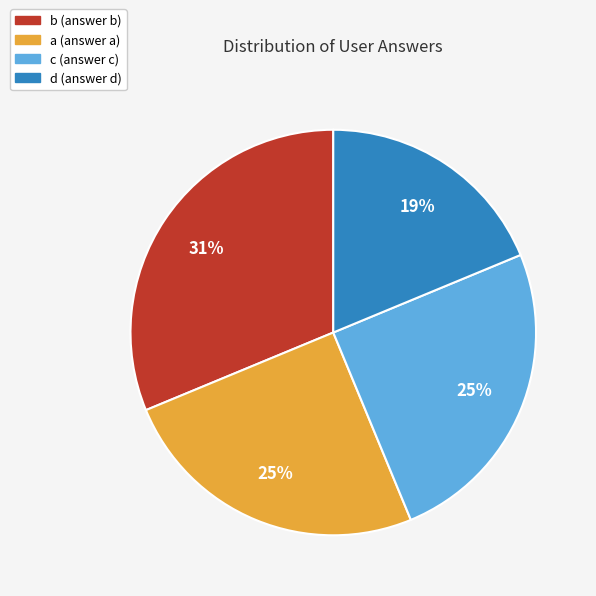

Which has a higher value, a or b?

b